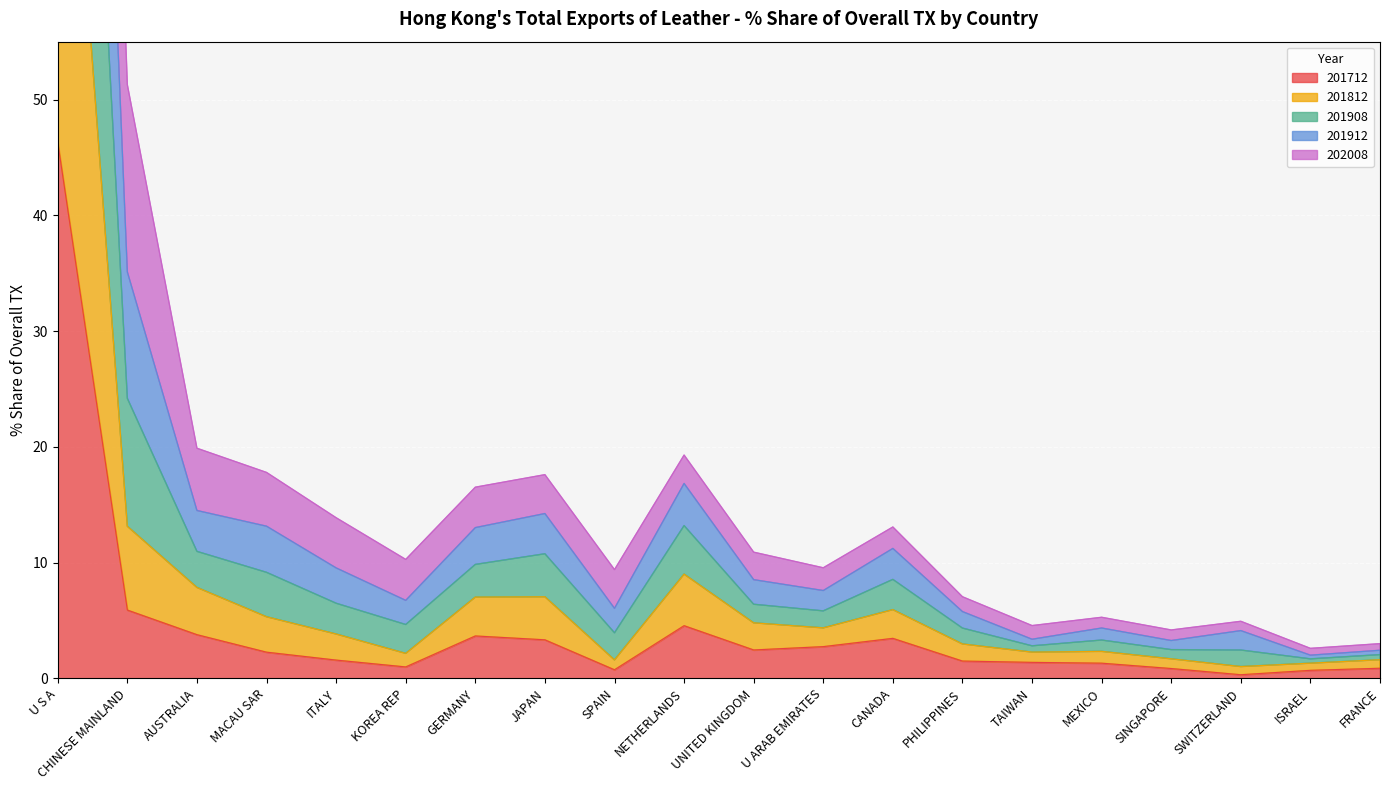

What position from the right is U S A?

20